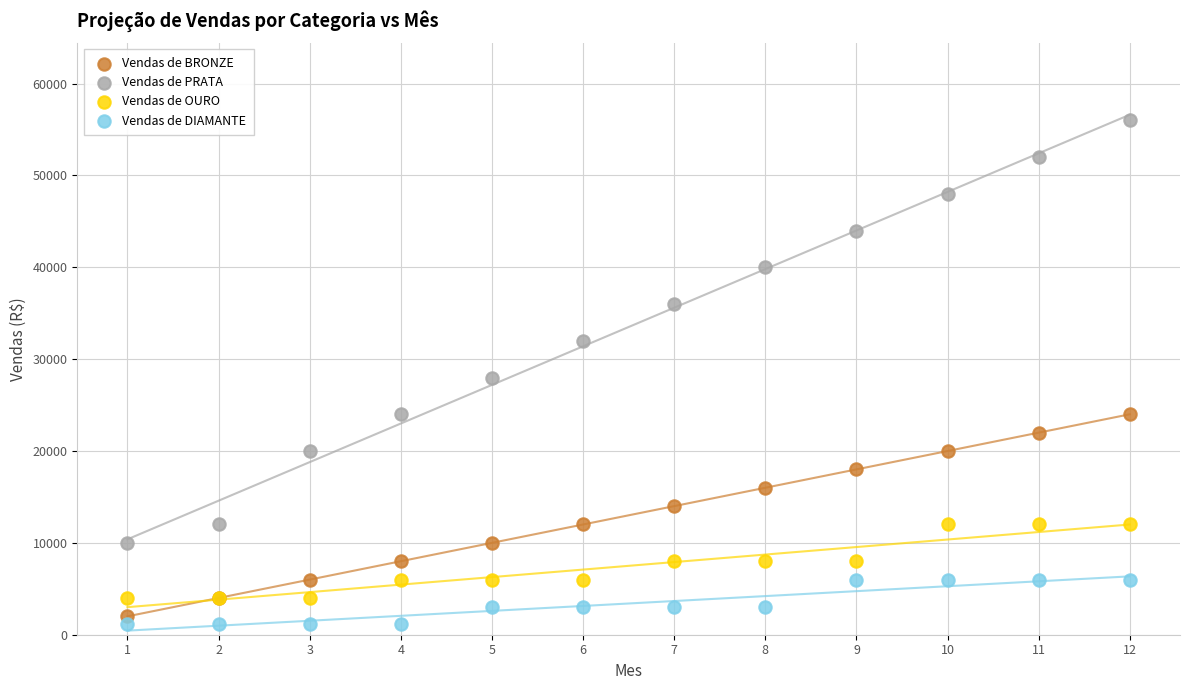

What are all the series names shown in the legend?

Vendas de BRONZE, Vendas de PRATA, Vendas de OURO, Vendas de DIAMANTE